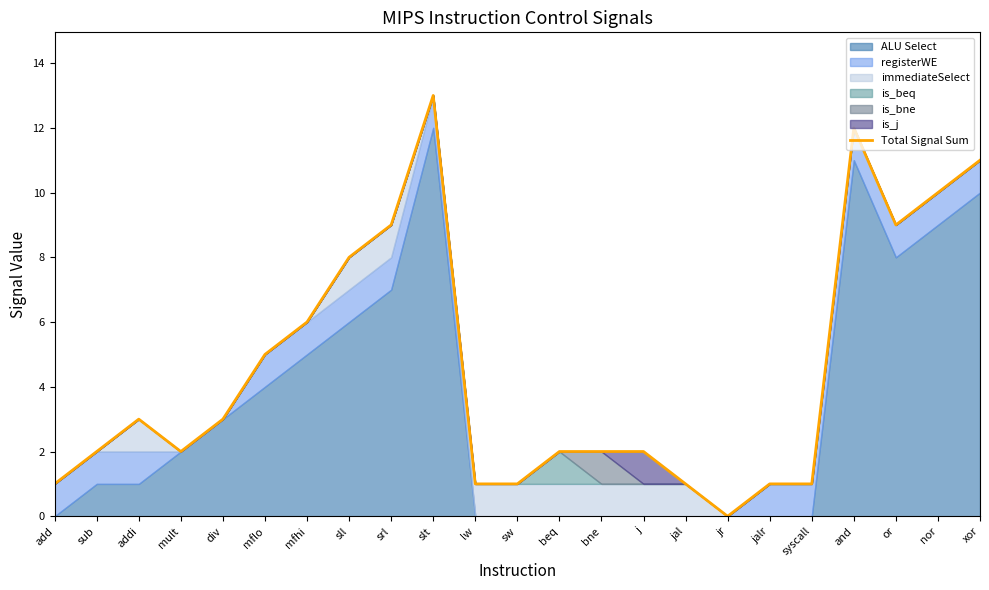

Reading right to left, list all the values displayed in this chart.

xor=11	nor=10	or=9	and=12	syscall=1	jalr=1	jr=0	jal=1	j=2	bne=2	beq=2	sw=1	lw=1	slt=13	srl=9	sll=8	mfhi=6	mflo=5	div=3	mult=2	addi=3	sub=2	add=1